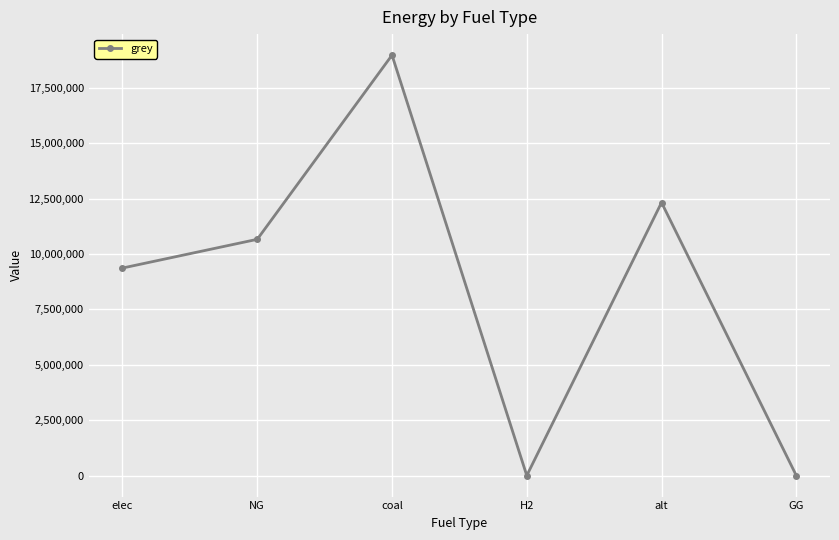

Where is the first local minimum?

H2